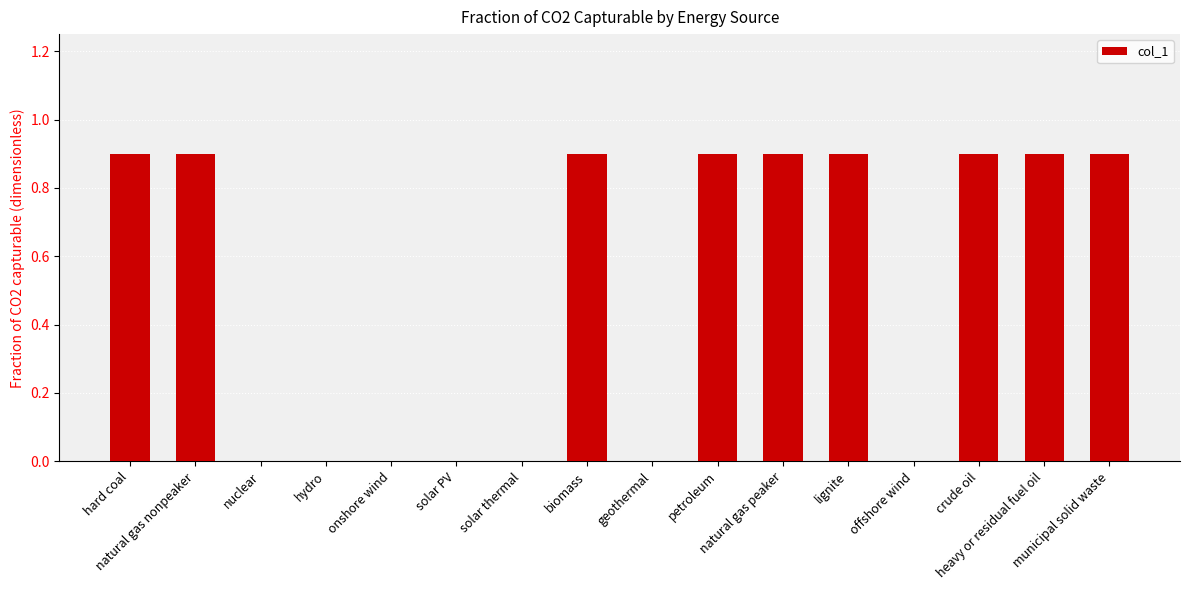

Which has a higher value, solar thermal or biomass?

biomass